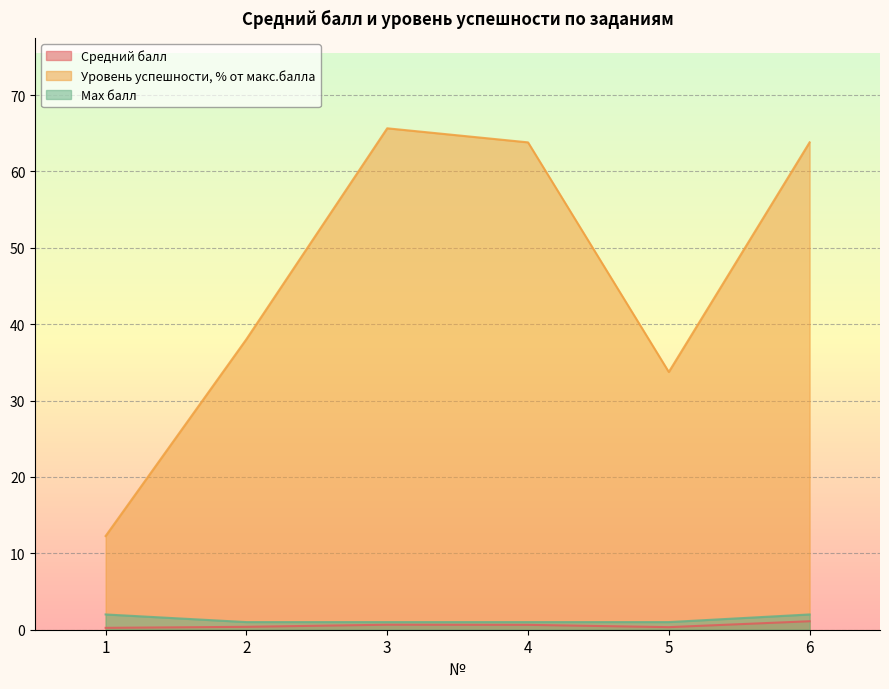

Reading left to right, extract all data points from this chart.

Средний балл: 1=0.2	2=0.4	3=0.7	4=0.6	5=0.3	6=1.1
Уровень успешности, % от макс.балла: 1=12.3	2=38.0	3=65.6	4=63.8	5=33.7	6=63.8
Max балл: 1=2.0	2=1.0	3=1.0	4=1.0	5=1.0	6=2.0